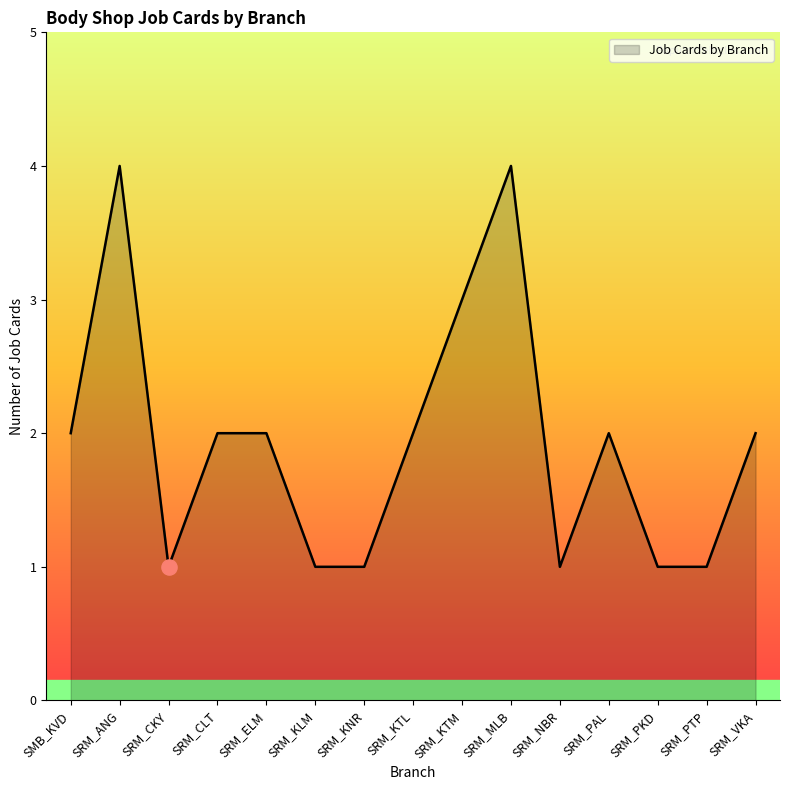

What is the ratio of the value at SRM_ANG to the value at SRM_VKA?

2.0